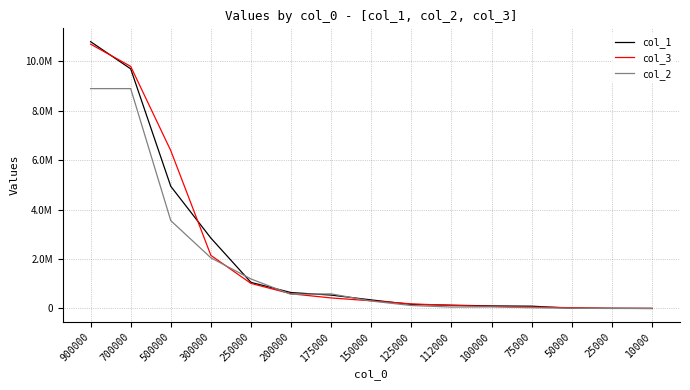

Rank the series by their maximum value, from highest to lowest.

col_1, col_3, col_2